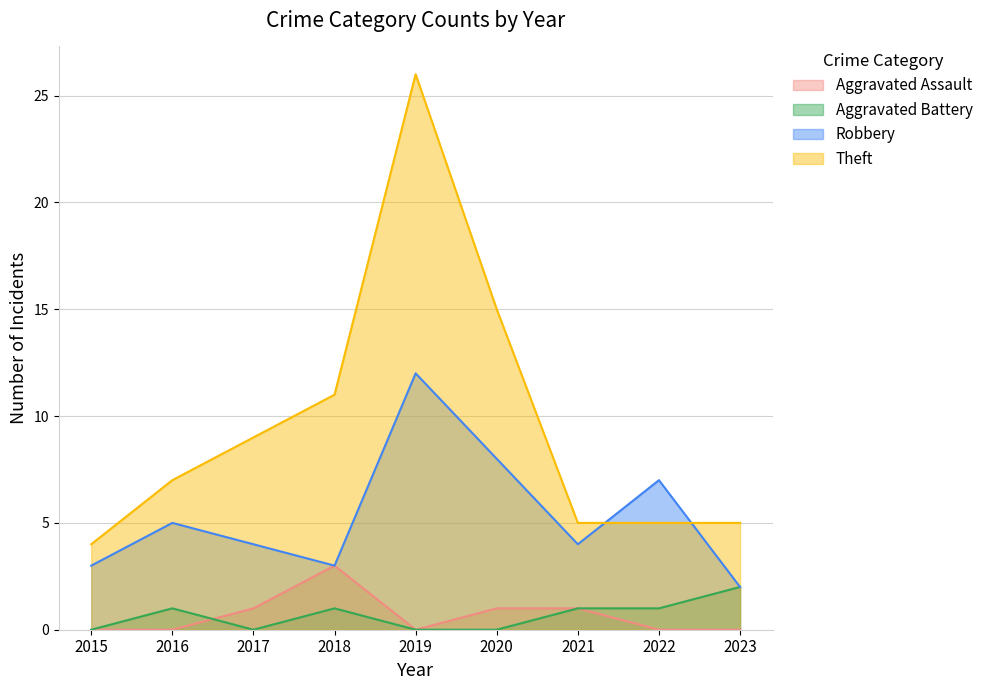

How many Robbery values are between 3 and 7?

6